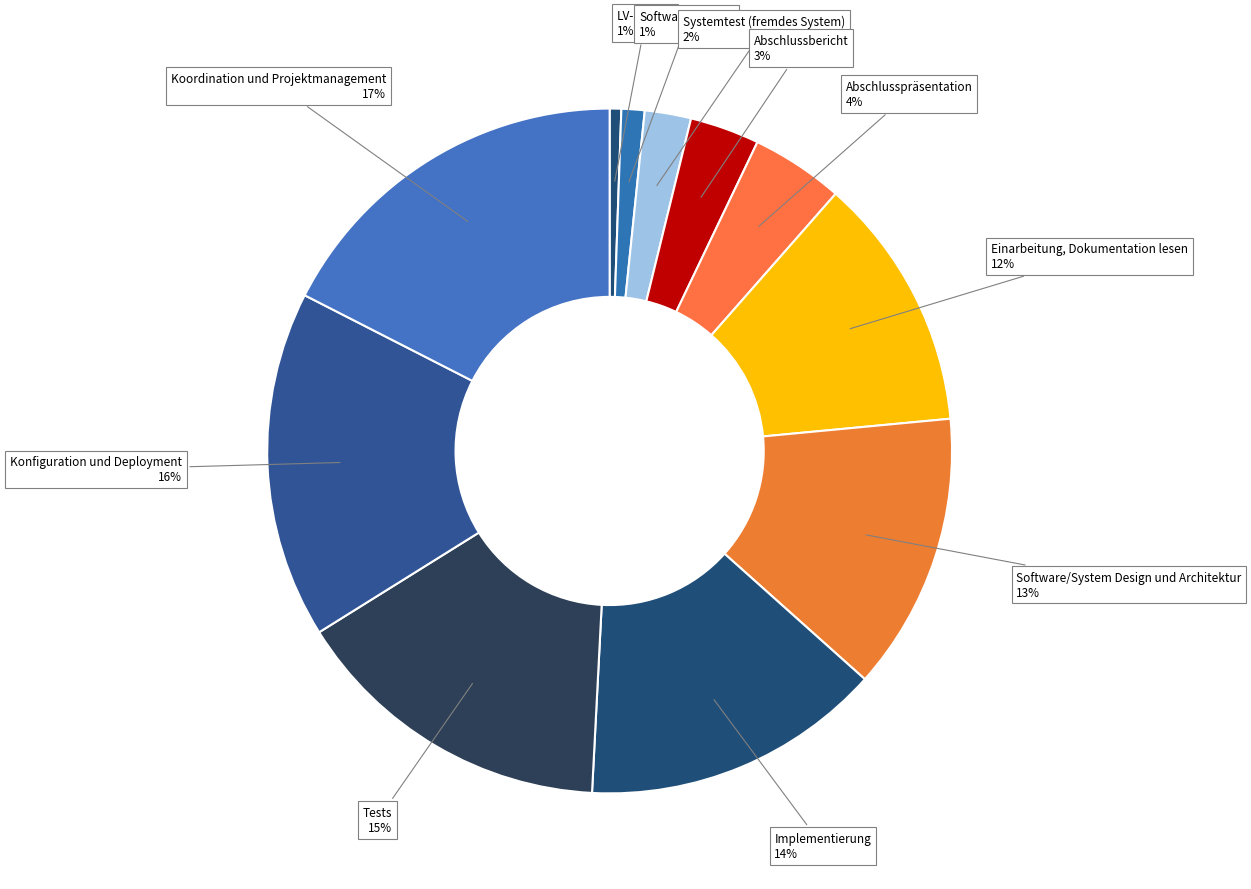

To the nearest percent, what is the combined percentage of Abschlussbericht and Systemtest (fremdes System)?

5%